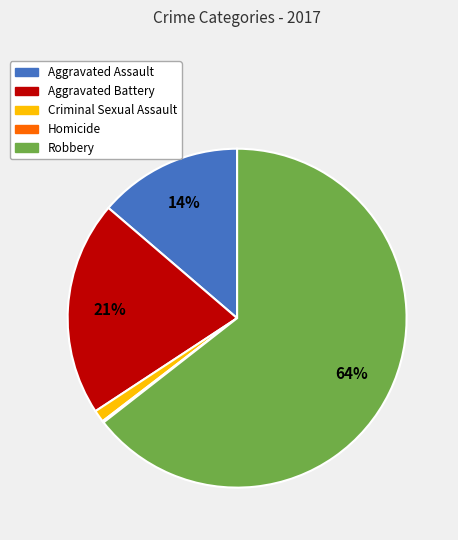

To the nearest percent, what is the combined percentage of Aggravated Assault and Robbery?

78%